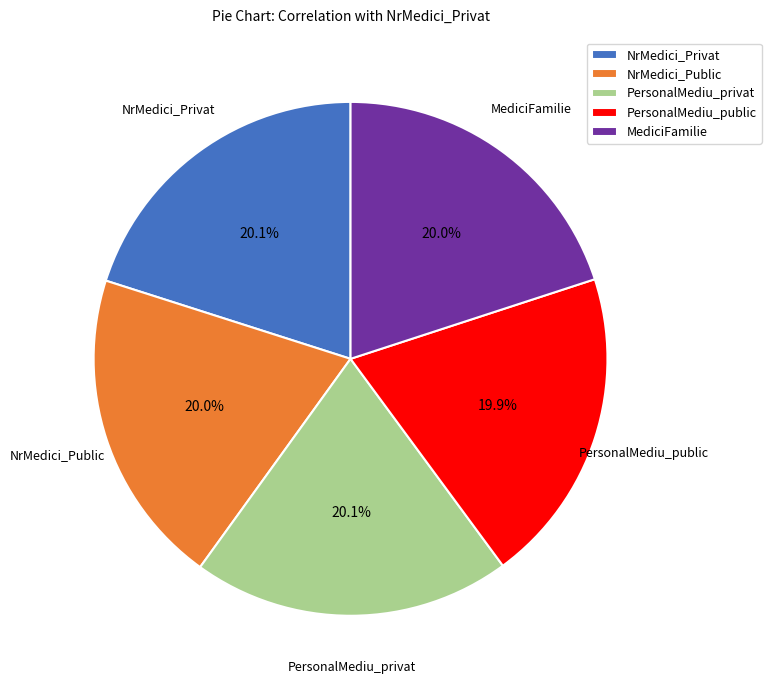

To the nearest percent, what portion does NrMedici_Public represent?

20%